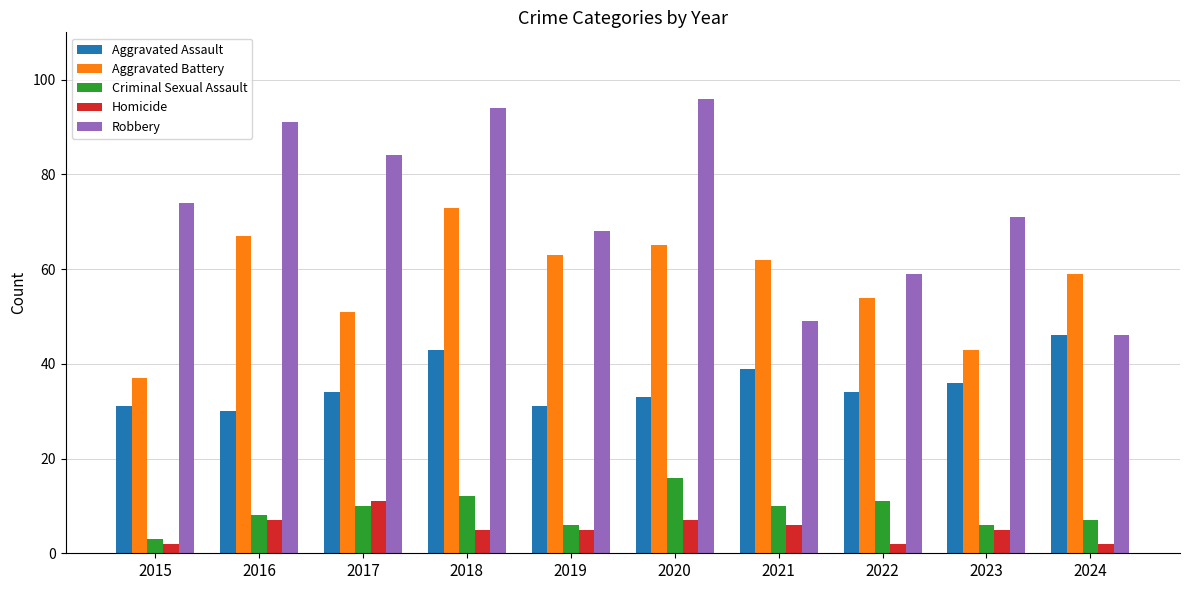

How many values in the Criminal Sexual Assault series are below 10?

5